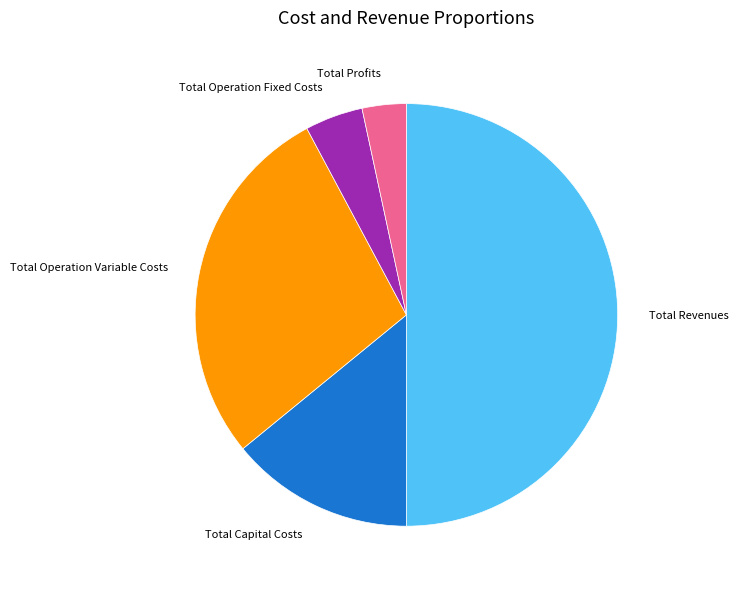

Is Total Capital Costs the majority of the pie?

No